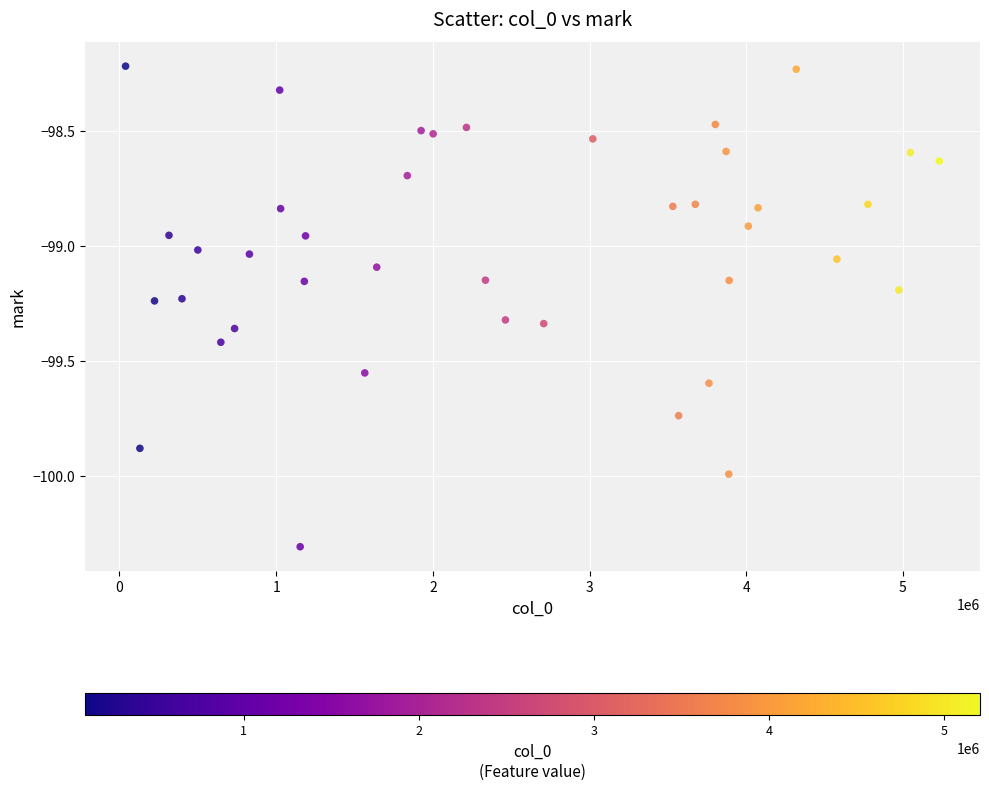

What is the range of X values (max minus min)?

5192905.3